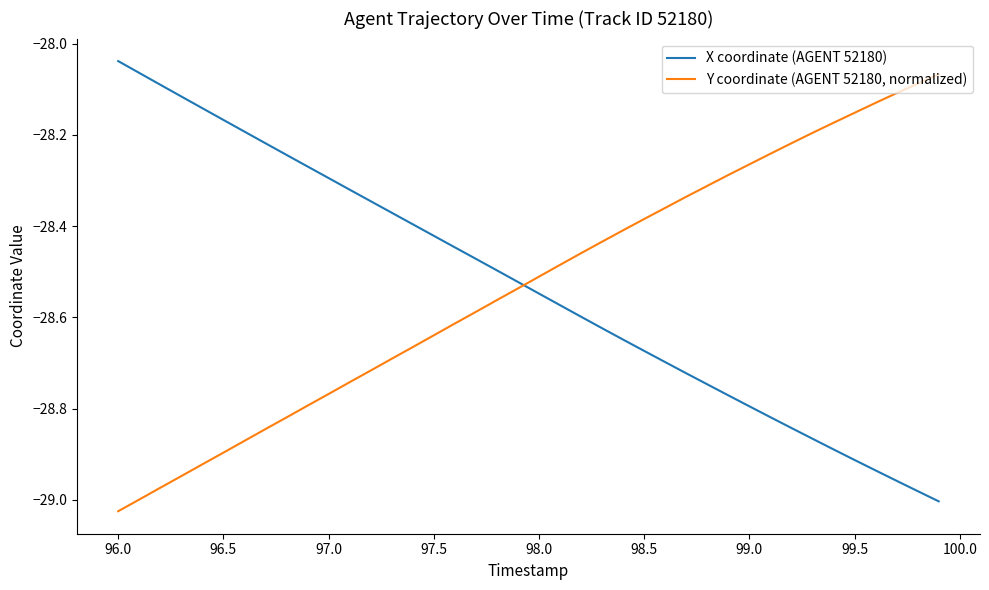

How many intersections are there between Y coordinate (AGENT 52180, normalized) and X coordinate (AGENT 52180)?

1